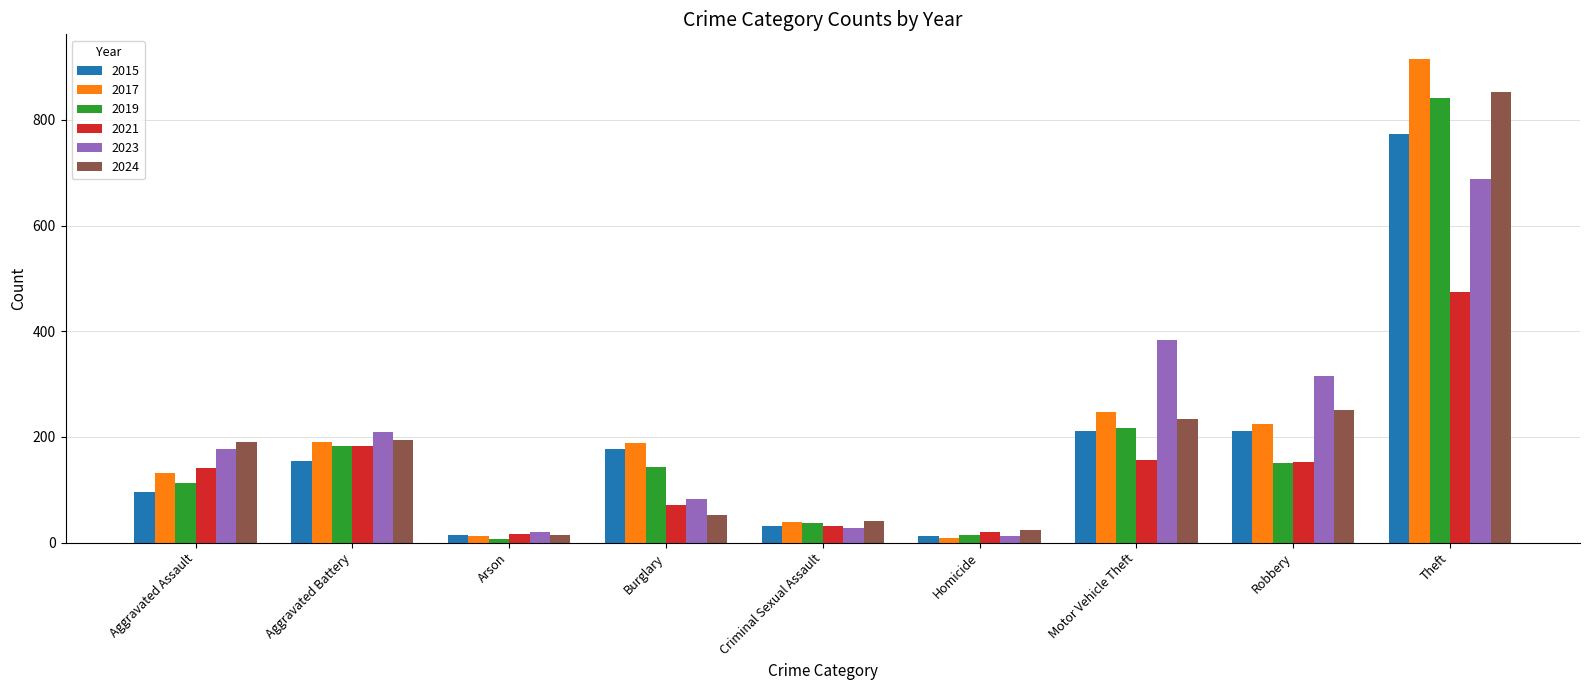

What position from the left is Arson?

3